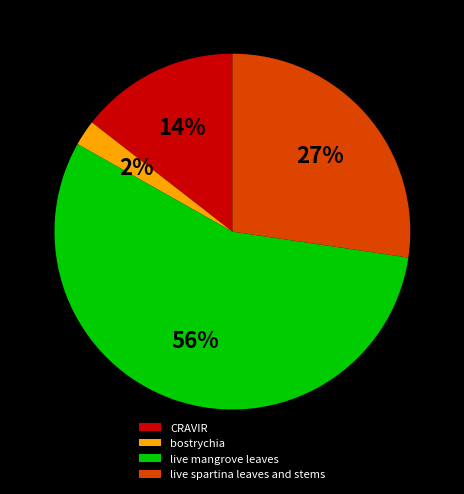

True or false: live mangrove leaves accounts for 47% of the total.

False